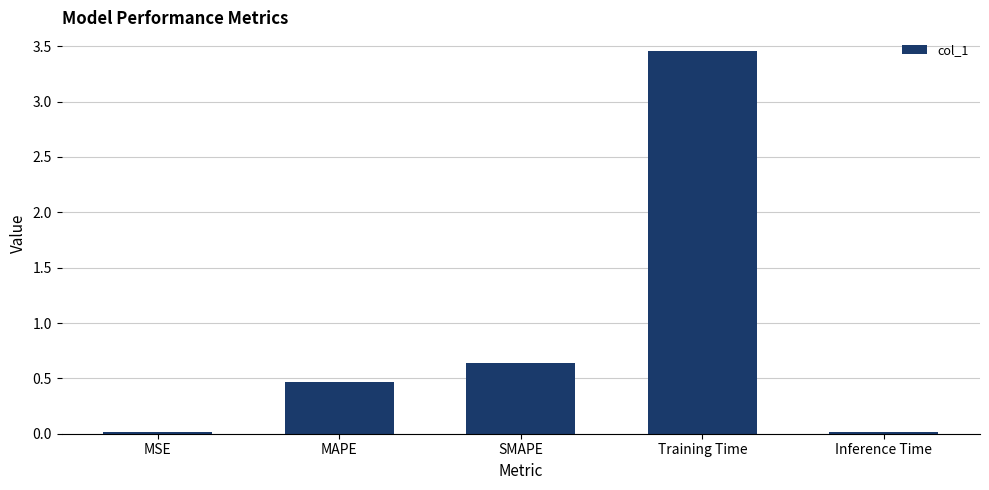

What is the change in value from SMAPE to Inference Time?

-0.6